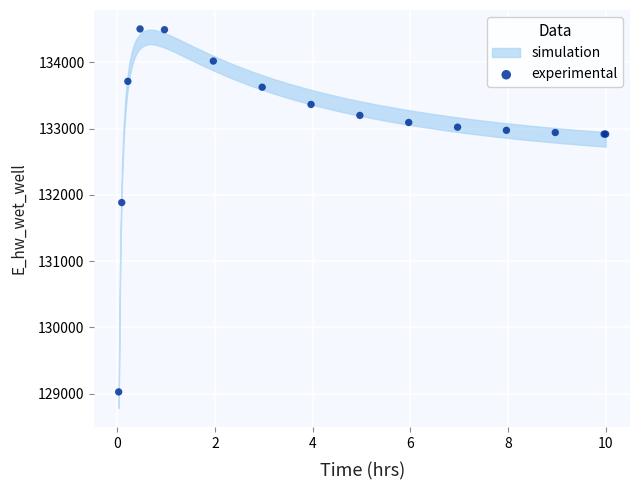

What Y value in the scatter plot is closest to 131765?

131884.6